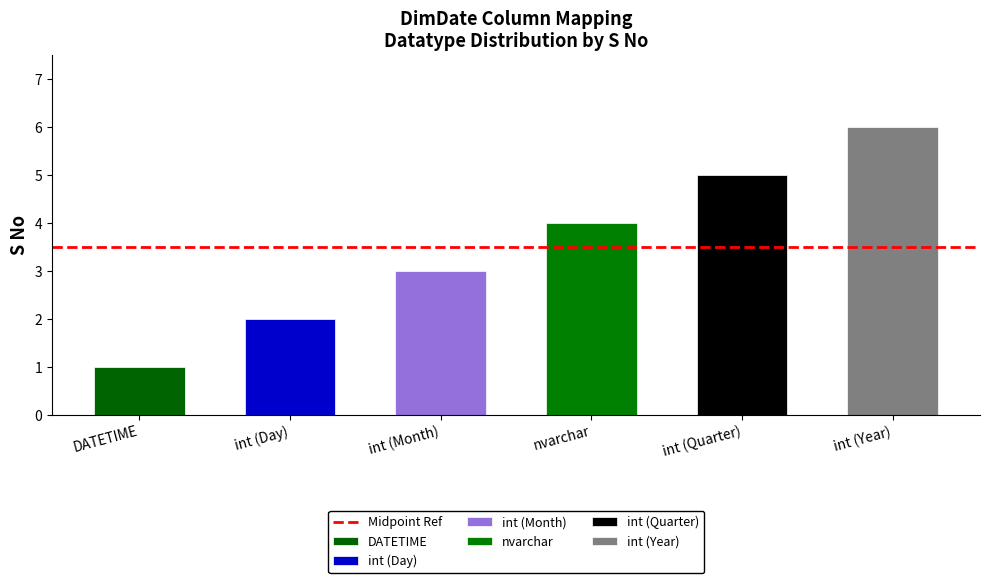

Reading left to right, extract all data points from this chart.

1	2	3	4	5	6